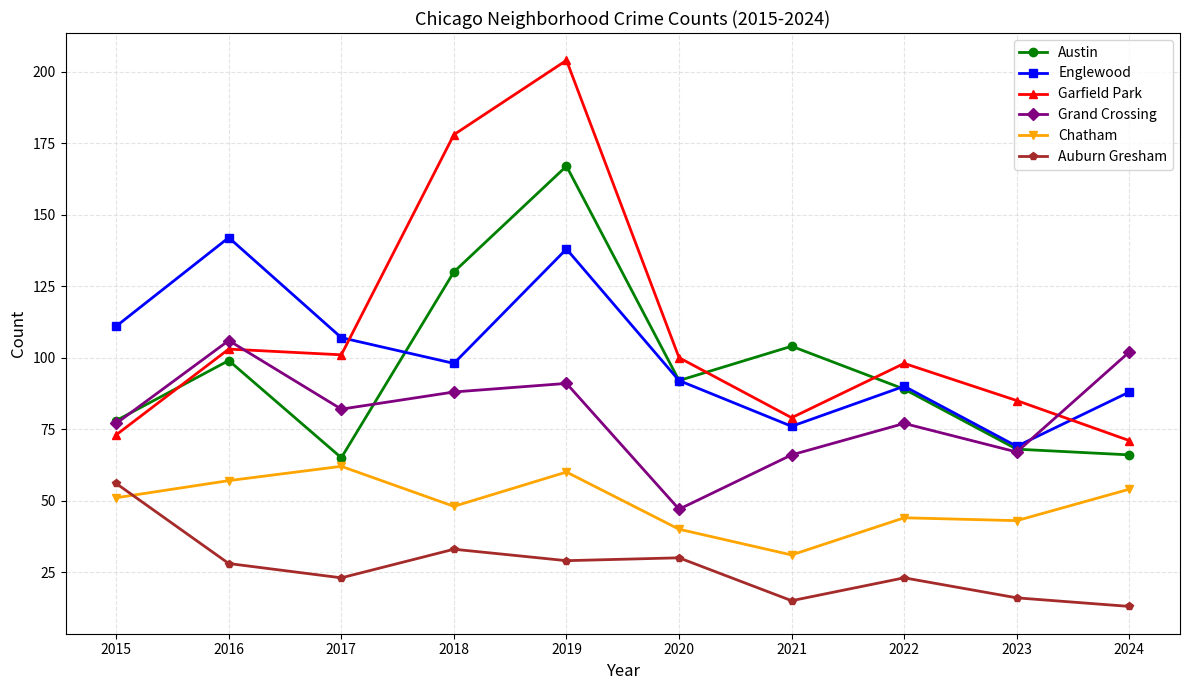

True or false: Auburn Gresham and Austin cross at least once.

False